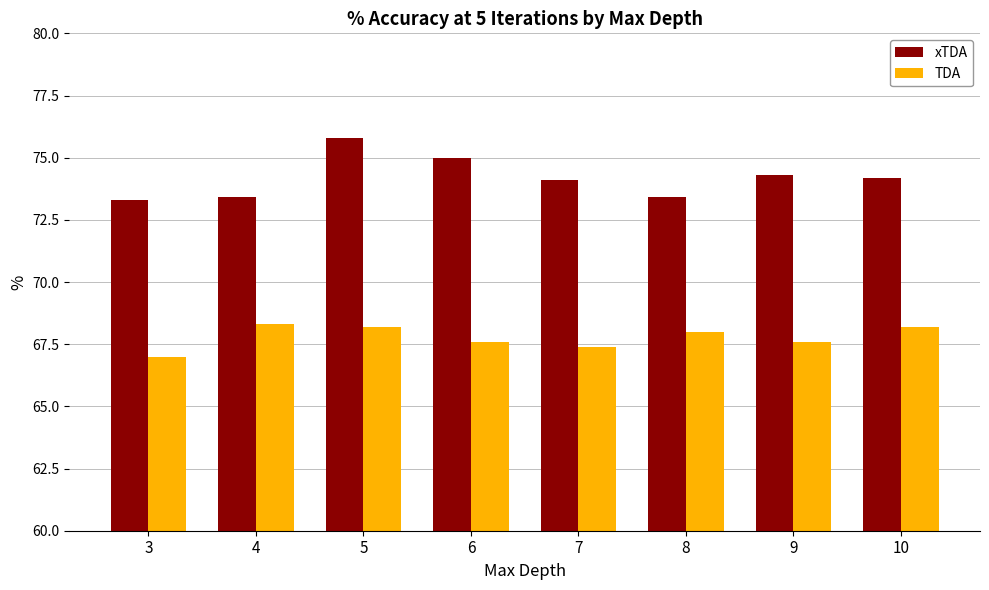

How many groups of bars are there?

8